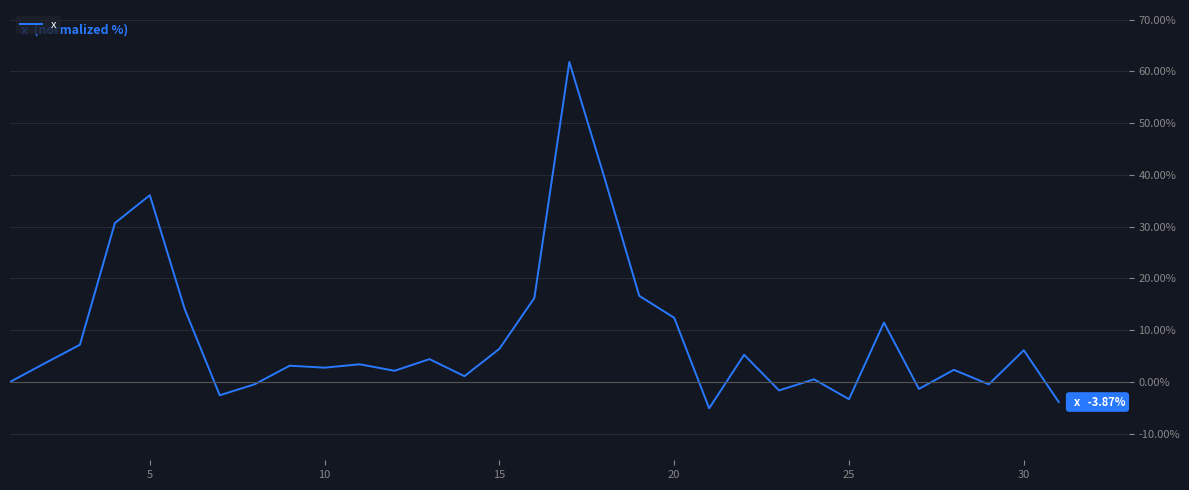

What is the minimum value shown in the chart?

-5.1